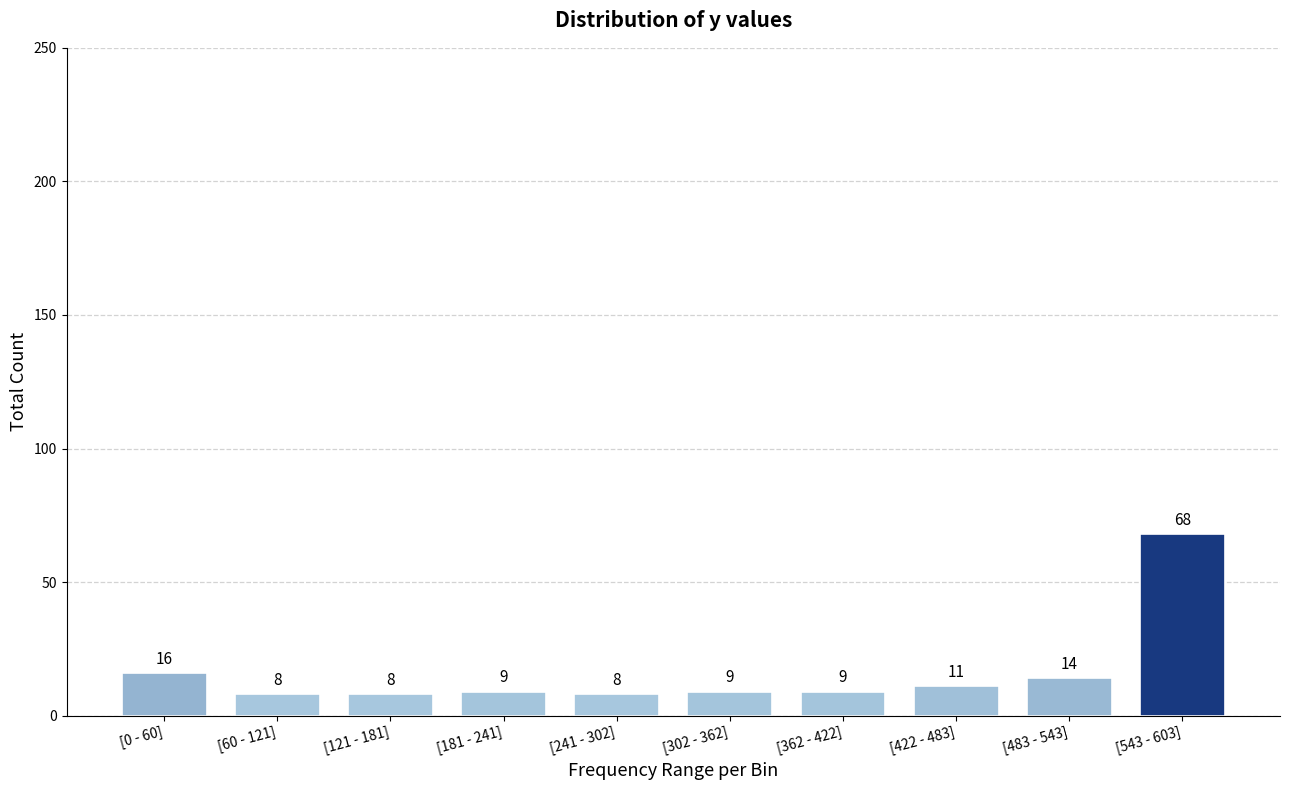

Reading left to right, transcribe all the data shown in this chart.

[0 - 60]=16	[60 - 121]=8	[121 - 181]=8	[181 - 241]=9	[241 - 302]=8	[302 - 362]=9	[362 - 422]=9	[422 - 483]=11	[483 - 543]=14	[543 - 603]=68